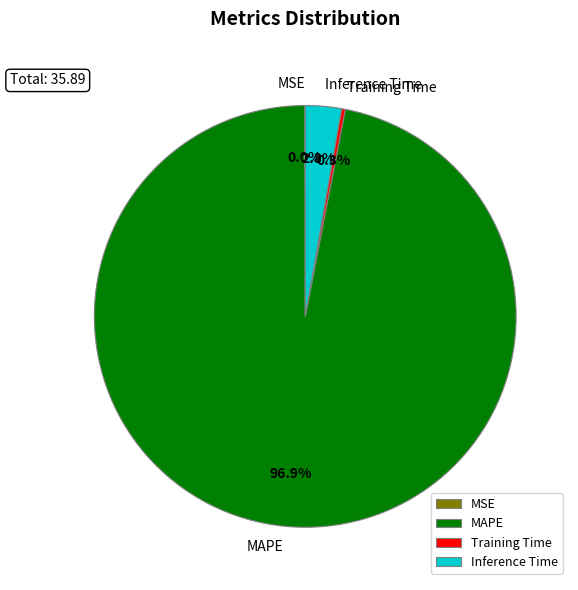

Which category has the biggest portion of the pie?

MAPE